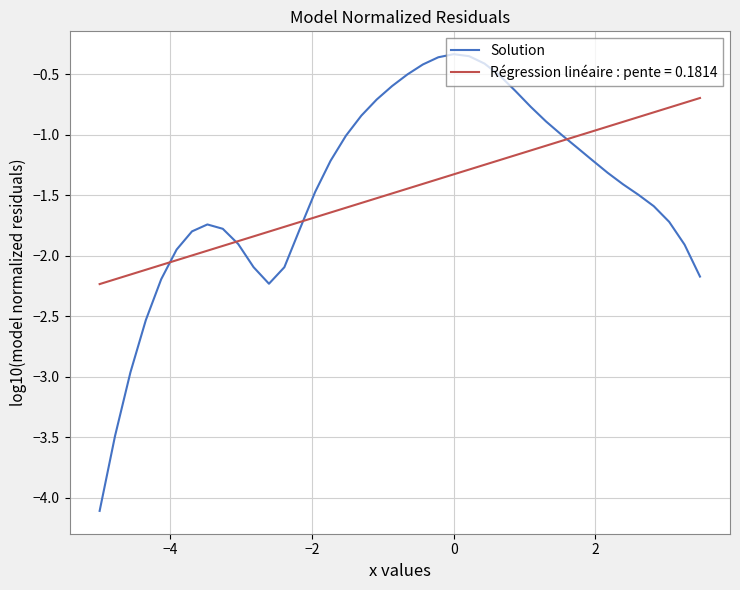

Which series has the largest range (max minus min)?

Solution